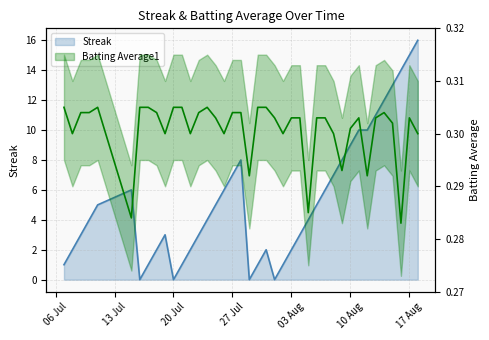

Does the chart display data point markers on the line(s)?

No